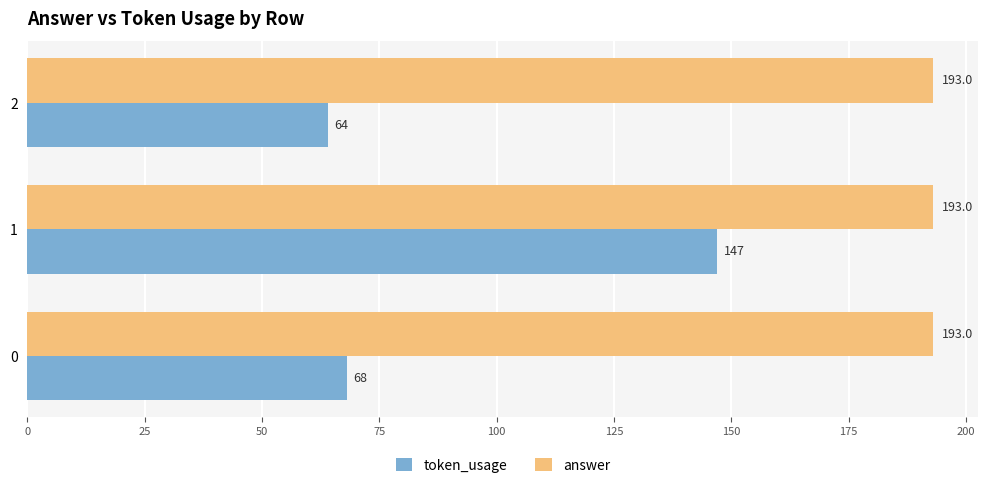

List the labels in order of token_usage value, largest first.

1, 0, 2